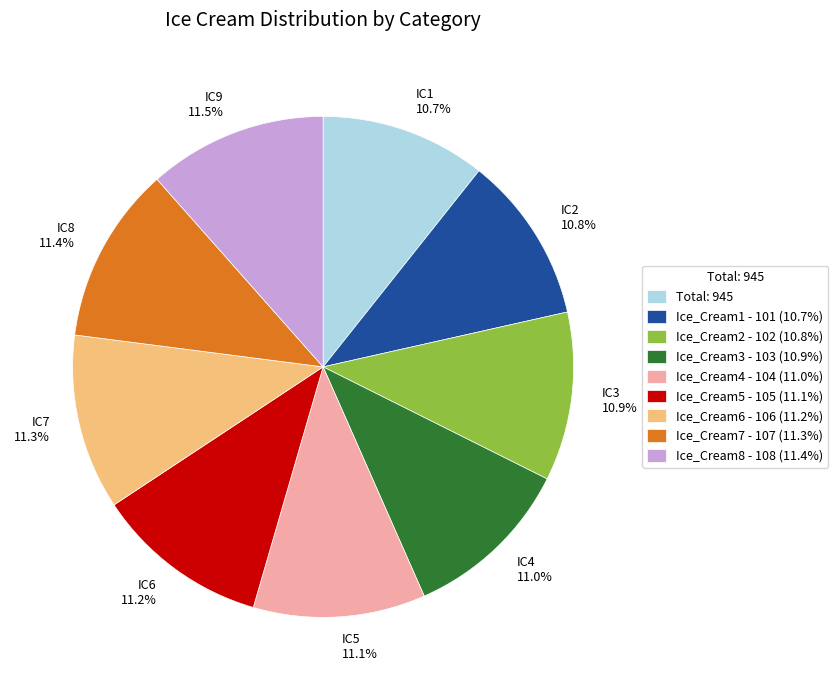

Does Ice_Cream8 - 108 (11.4%) account for over 50% of the chart?

No